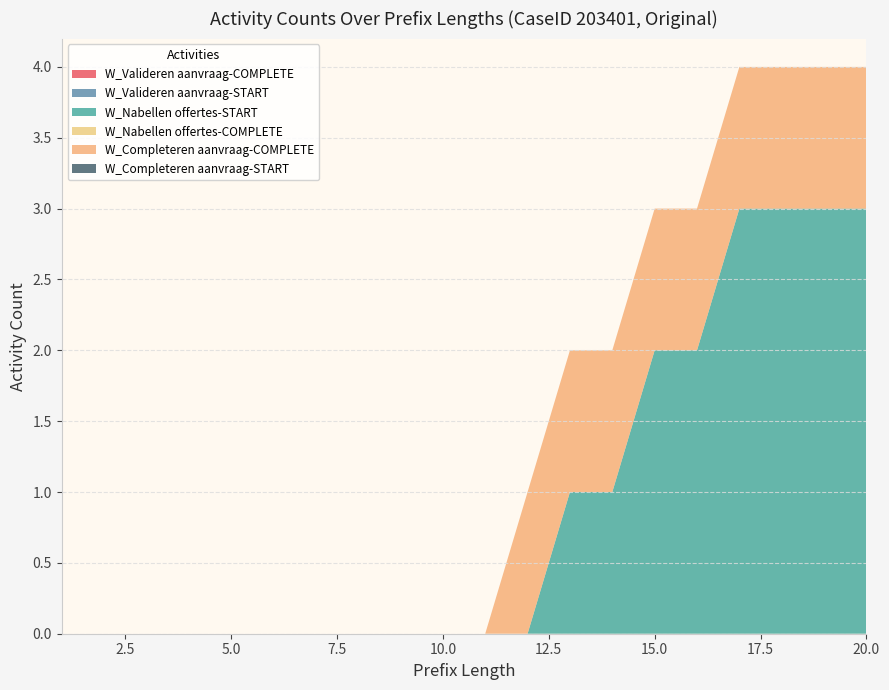

Reading right to left, list all the values displayed in this chart.

W_Valideren aanvraag-COMPLETE: 0	0	0	0	0	0	0	0	0	0	0	0	0	0	0	0	0	0	0	0
W_Valideren aanvraag-START: 0	0	0	0	0	0	0	0	0	0	0	0	0	0	0	0	0	0	0	0
W_Nabellen offertes-START: 3	3	3	3	2	2	1	1	0	0	0	0	0	0	0	0	0	0	0	0
W_Nabellen offertes-COMPLETE: 0	0	0	0	0	0	0	0	0	0	0	0	0	0	0	0	0	0	0	0
W_Completeren aanvraag-COMPLETE: 1	1	1	1	1	1	1	1	1	0	0	0	0	0	0	0	0	0	0	0
W_Completeren aanvraag-START: 0	0	0	0	0	0	0	0	0	0	0	0	0	0	0	0	0	0	0	0